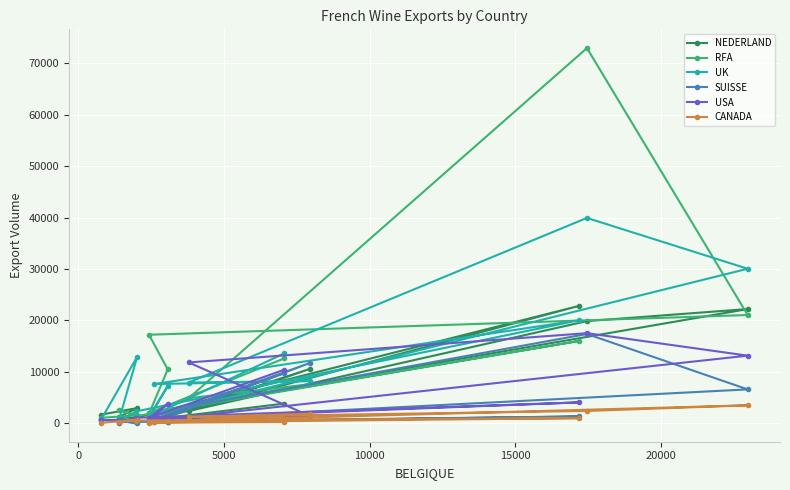

What is the maximum value for NEDERLAND?

22806